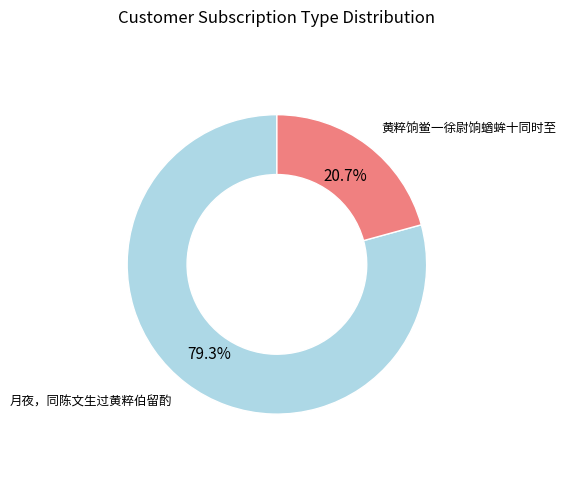

How many slices are in this pie chart?

2